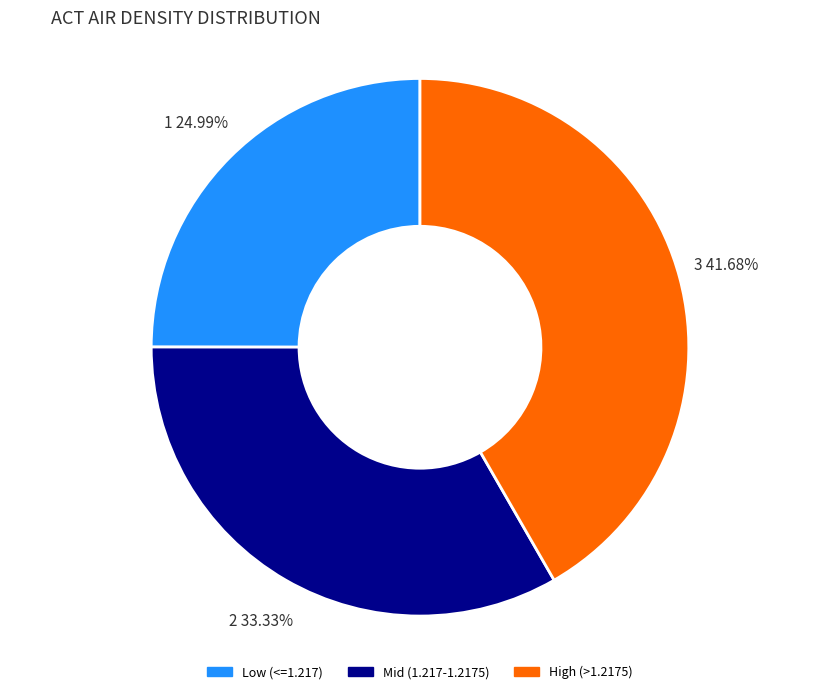

Rank the categories by value from highest to lowest.

High (>1.2175), Mid (1.217-1.2175), Low (<=1.217)